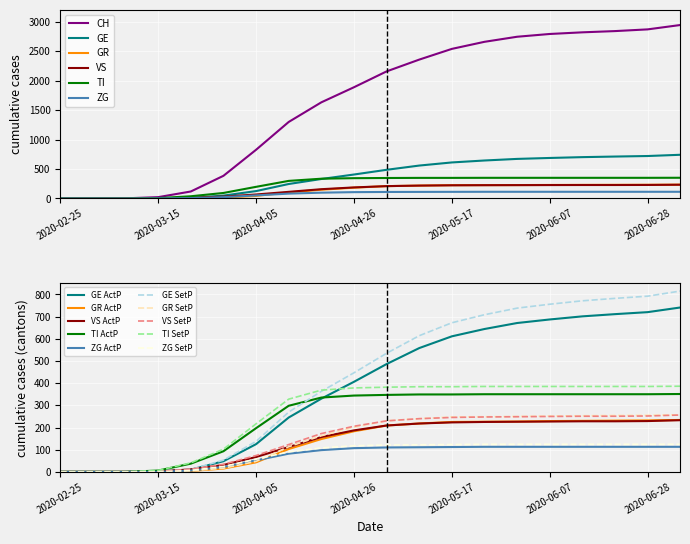

What position from the right is 19?

1